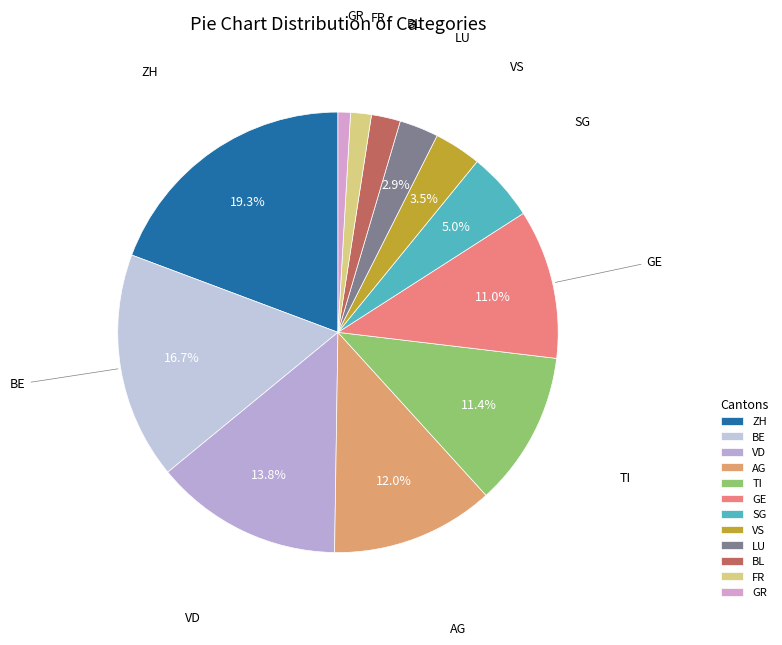

How many segments does this pie chart have?

12